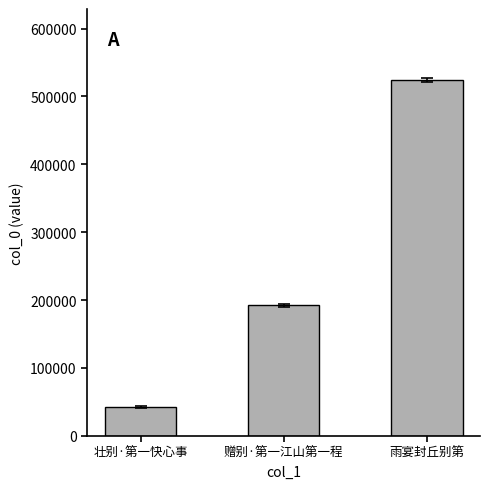

Rank the categories by value from highest to lowest.

雨宴封丘别第, 赠别·第一江山第一程, 壮别·第一快心事